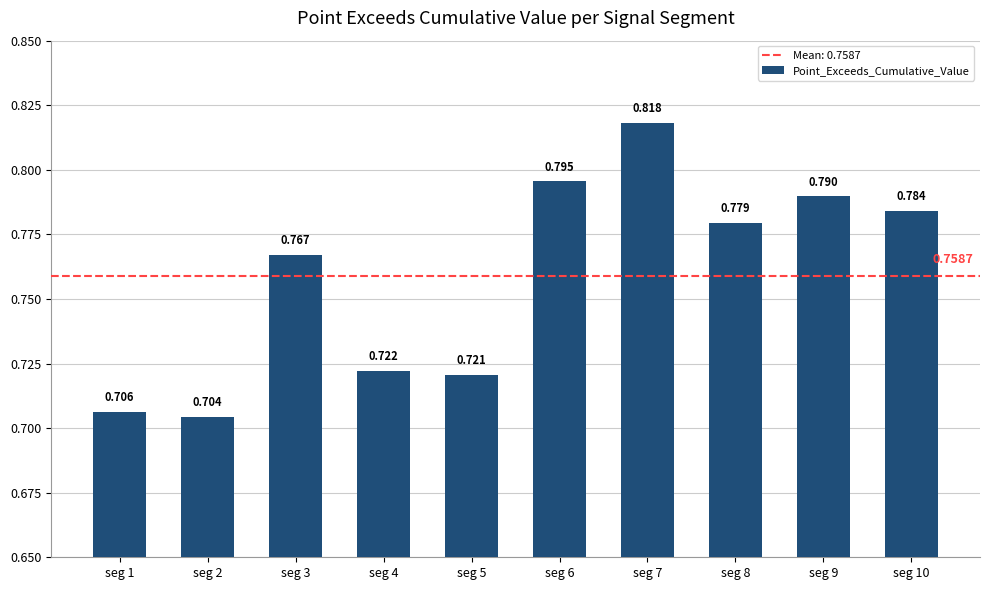

What is the sum of all values?

7.6